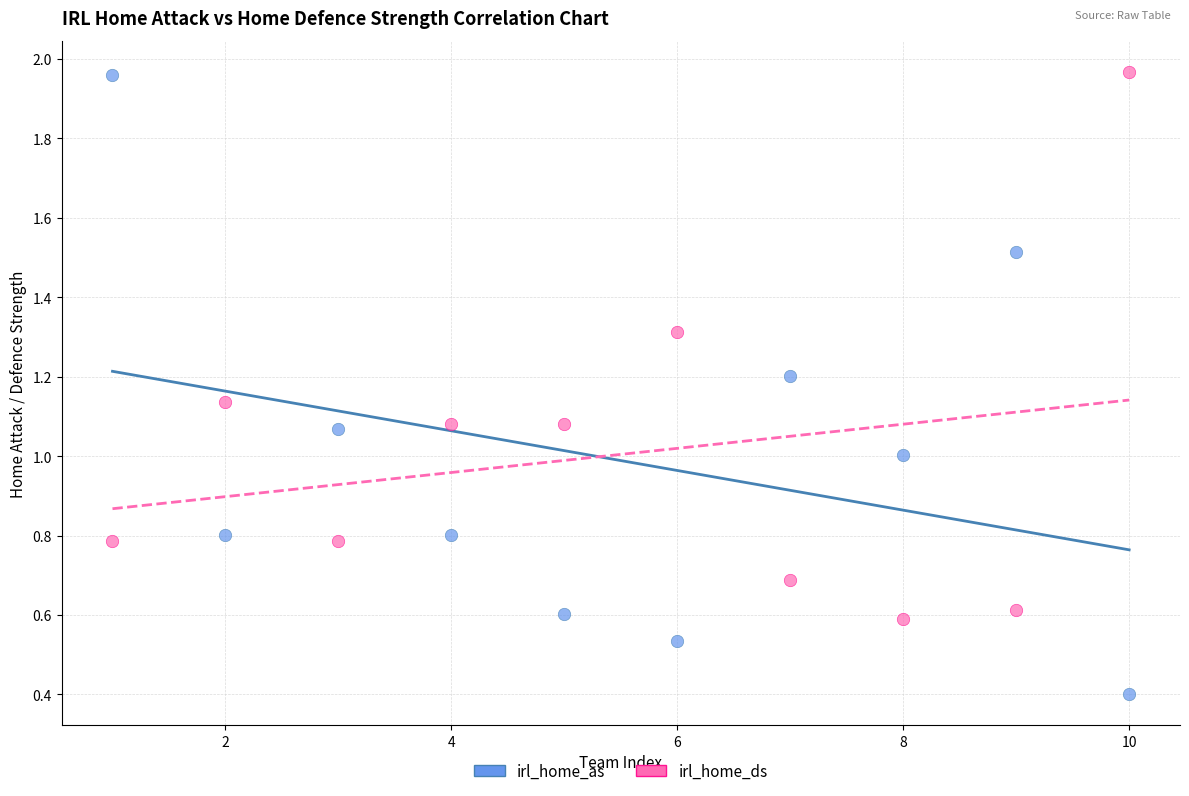

What are all the series names shown in the legend?

irl_home_as, irl_home_ds